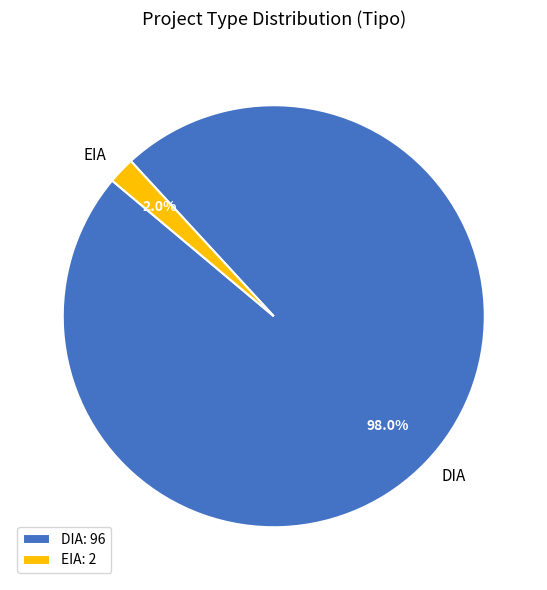

Do DIA and EIA together represent more than half of the pie?

Yes